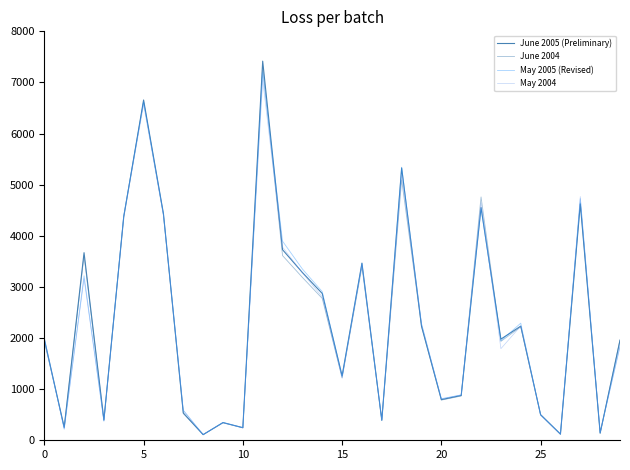

How many times do May 2005 (Revised) and June 2004 cross each other?

15